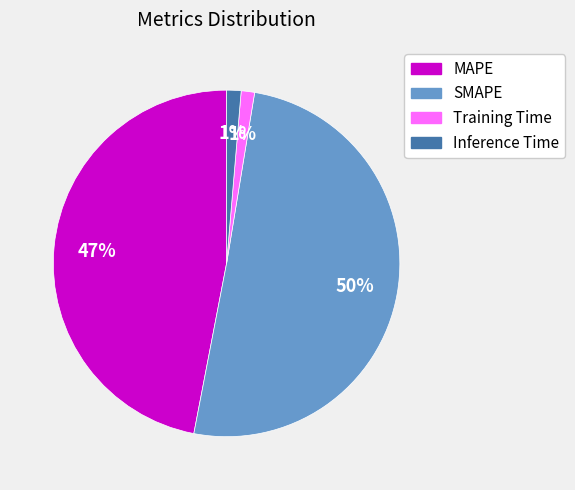

The SMAPE slice represents 45% of the pie. True or false?

False